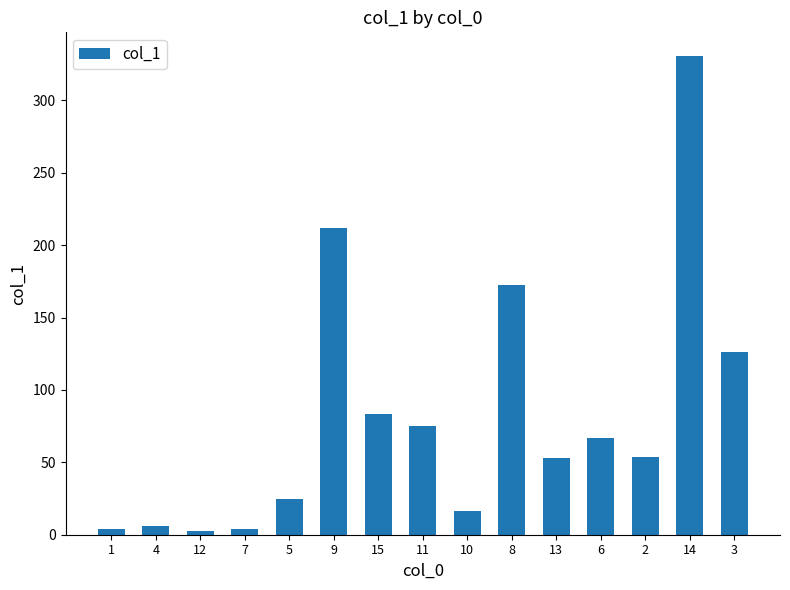

What is the sum of the values at 15 and 1?

87.4